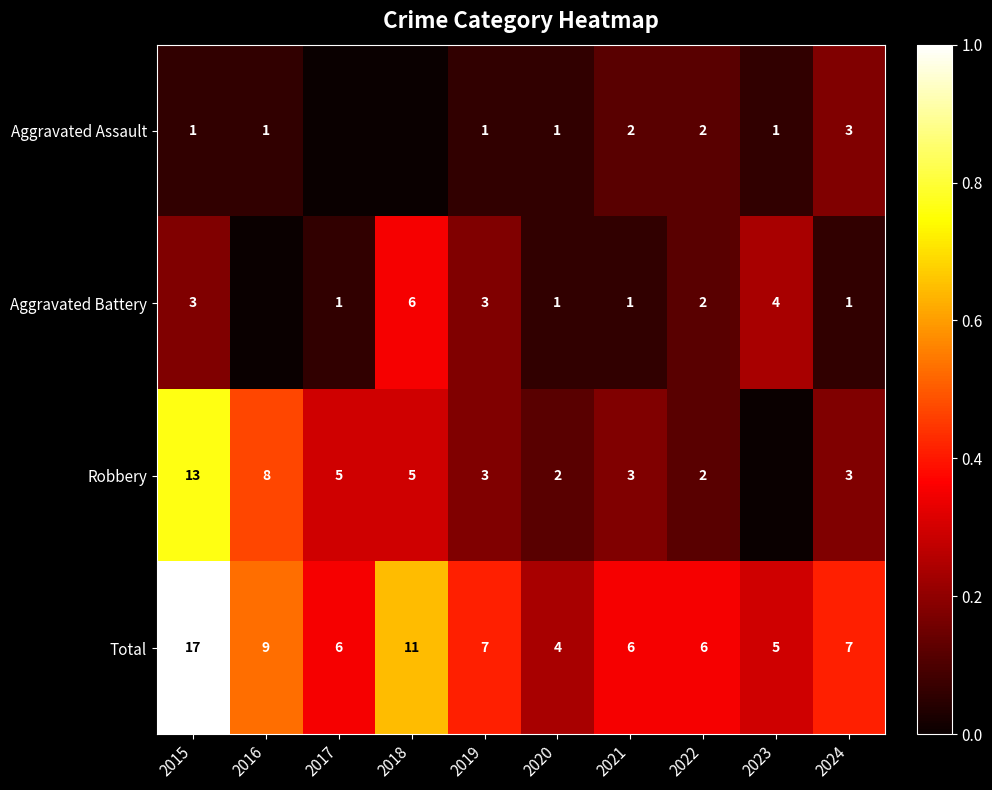

The Aggravated Battery series shows 6 at 2018. True or false?

True